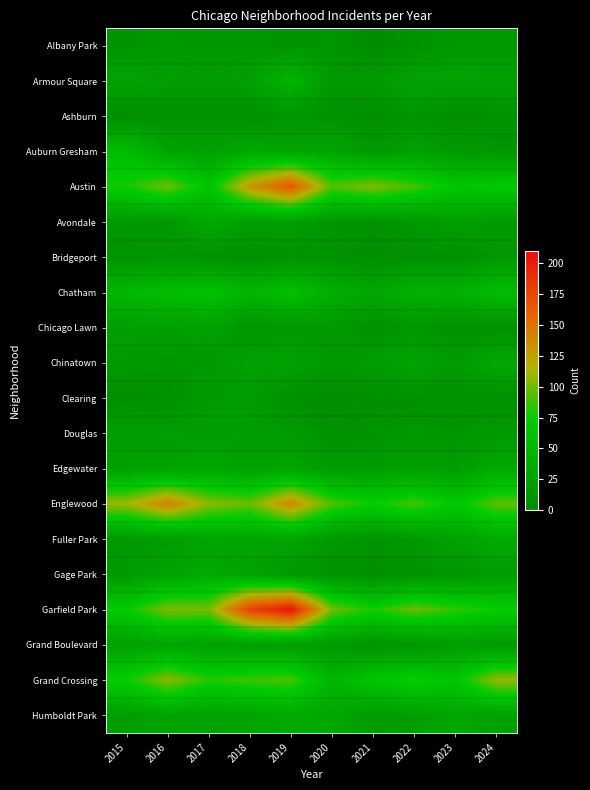

At which category is the sum across all series the highest?

2019